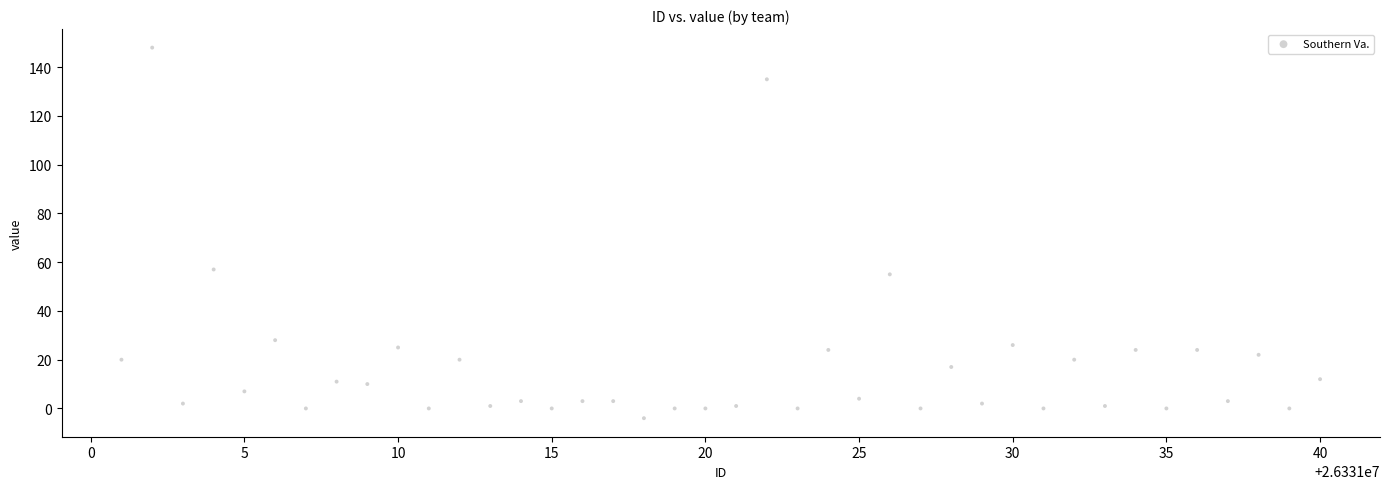

What Y value in the scatter plot is closest to 72?

57